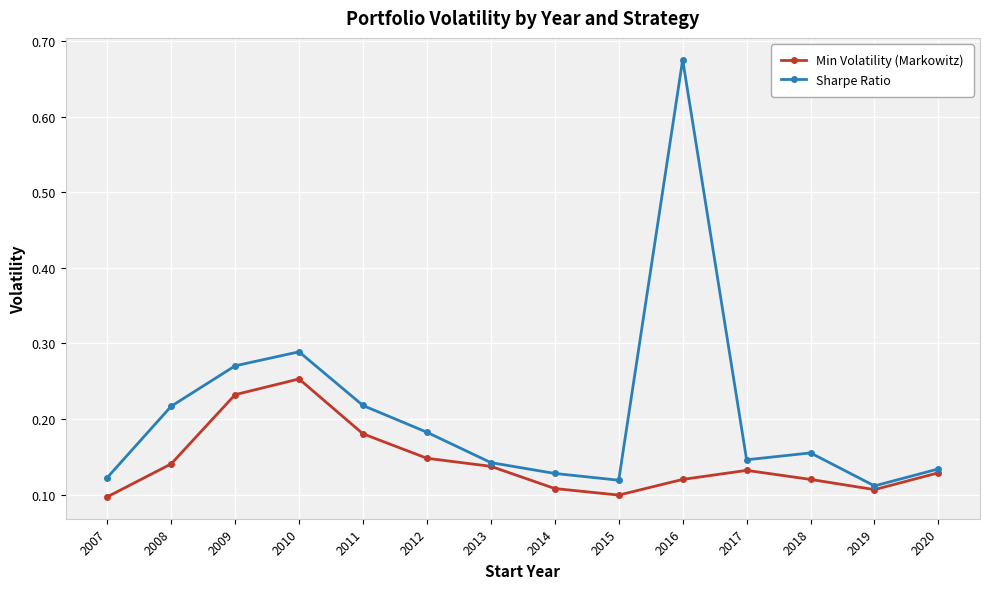

At which category does the chart reach its peak across all series?

2016